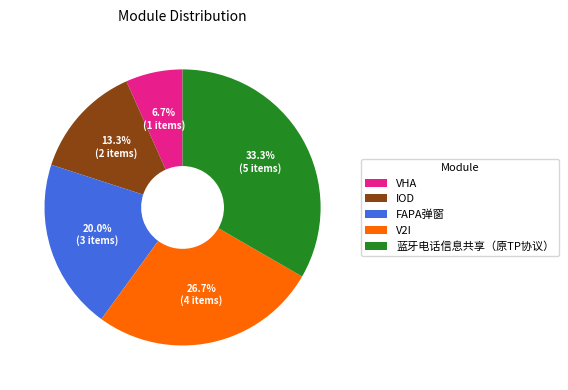

The 蓝牙电话信息共享（原TP协议） slice represents 33% of the pie. True or false?

True